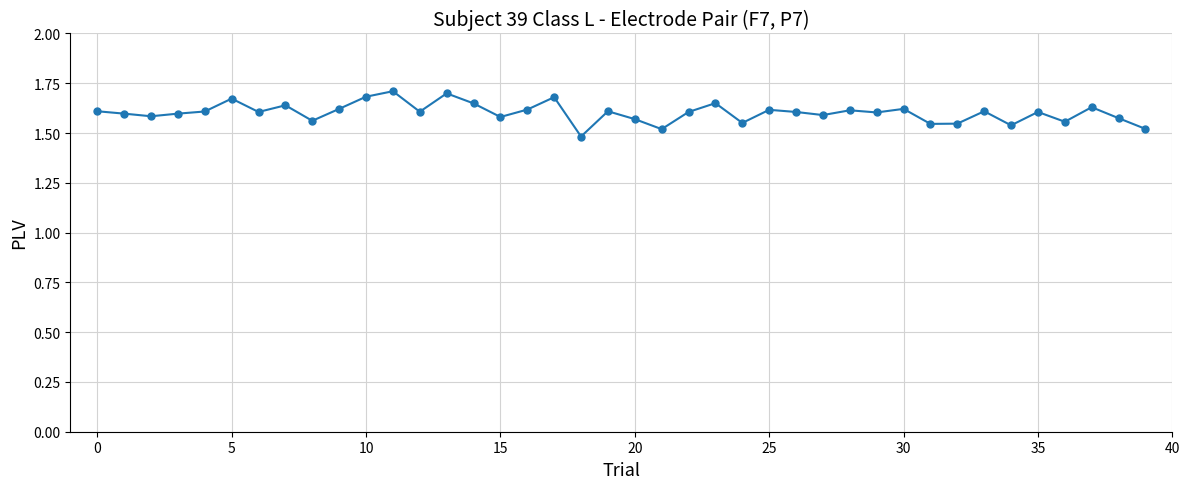

True or false: there are more than 0 points higher than both neighbors.

True